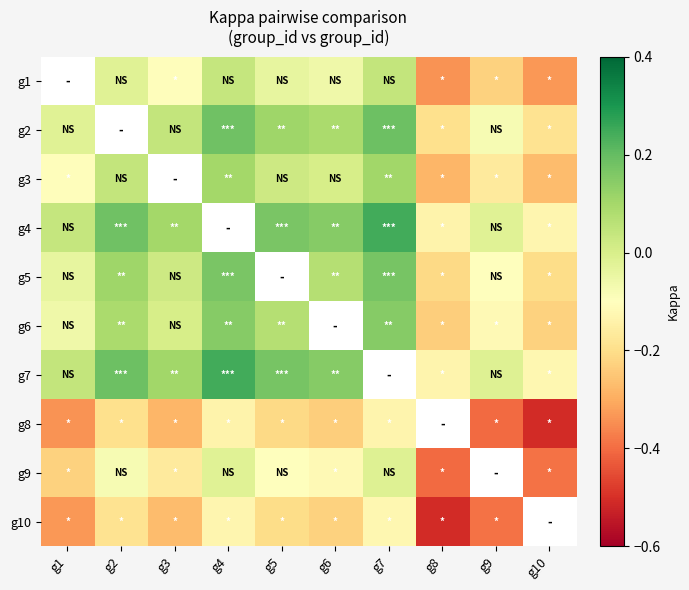

Count the number of categories in the chart.

10